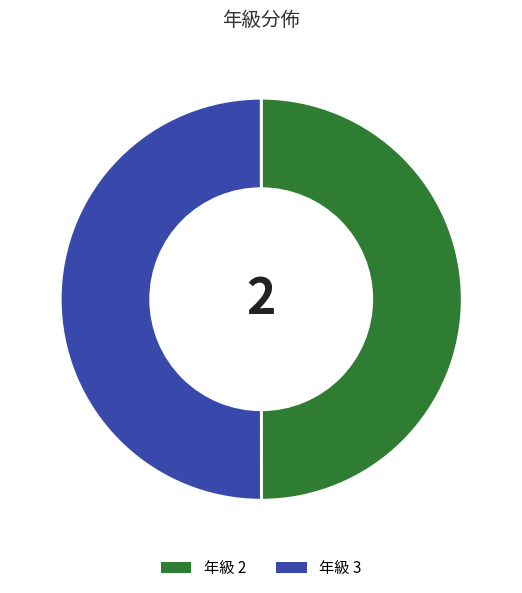

Do 年級 2 and 年級 3 together represent more than half of the pie?

Yes